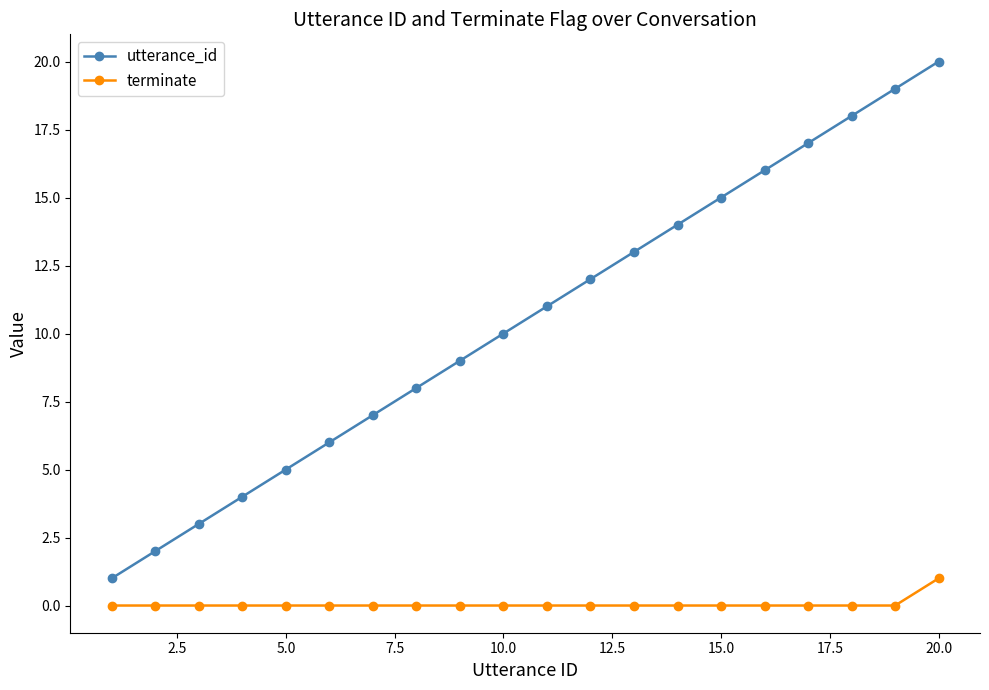

How many data points in utterance_id are less than 11?

10